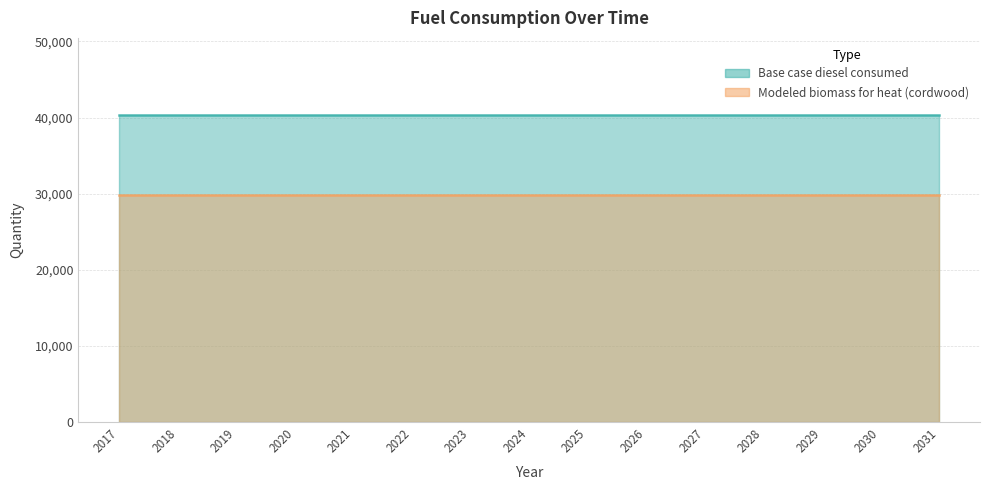

Reading left to right, transcribe all the data shown in this chart.

Base case diesel consumed: 2017=40367.0	2018=40367.0	2019=40367.0	2020=40367.0	2021=40367.0	2022=40367.0	2023=40367.0	2024=40367.0	2025=40367.0	2026=40367.0	2027=40367.0	2028=40367.0	2029=40367.0	2030=40367.0	2031=40367.0
Modeled biomass for heat (cordwood): 2017=29848.0	2018=29848.0	2019=29848.0	2020=29848.0	2021=29848.0	2022=29848.0	2023=29848.0	2024=29848.0	2025=29848.0	2026=29848.0	2027=29848.0	2028=29848.0	2029=29848.0	2030=29848.0	2031=29848.0